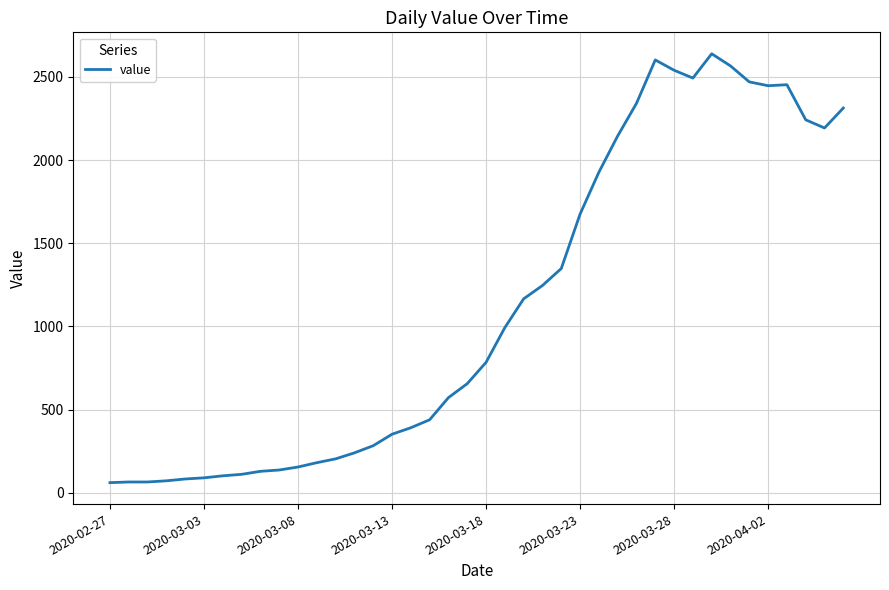

What is the maximum value shown in the chart?

2639